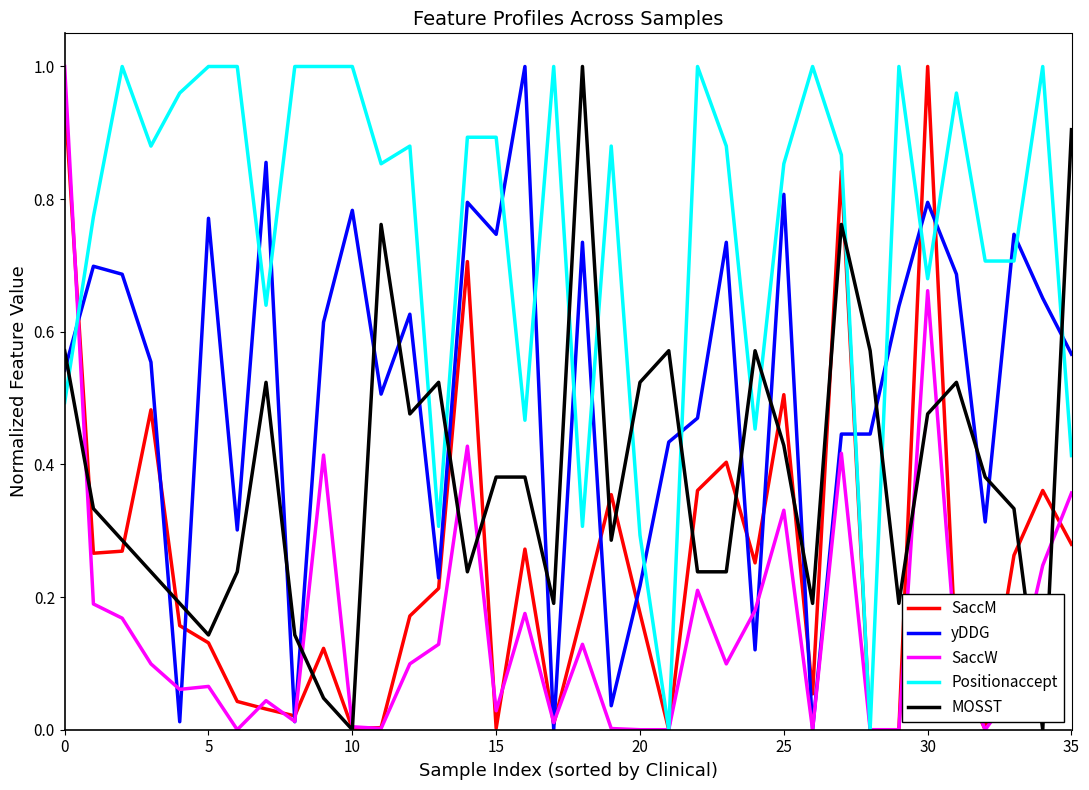

List the series in order of their overall mean, lowest first.

SaccW, SaccM, MOSST, yDDG, Positionaccept